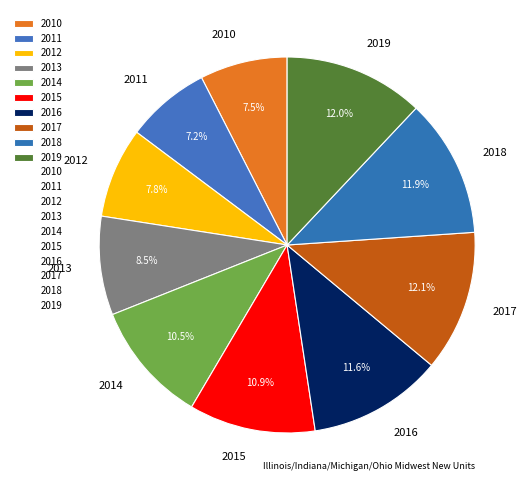

To the nearest percent, what portion does 2018 represent?

12%